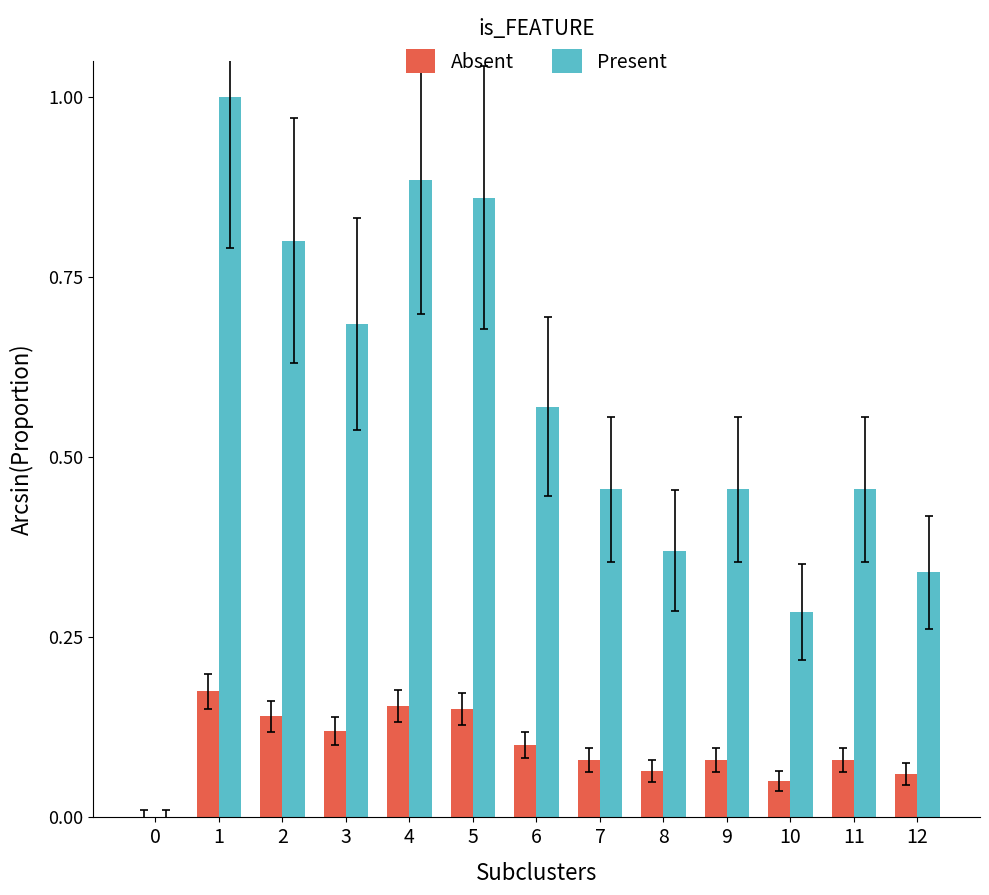

What is the sum of all Present values?

7.2